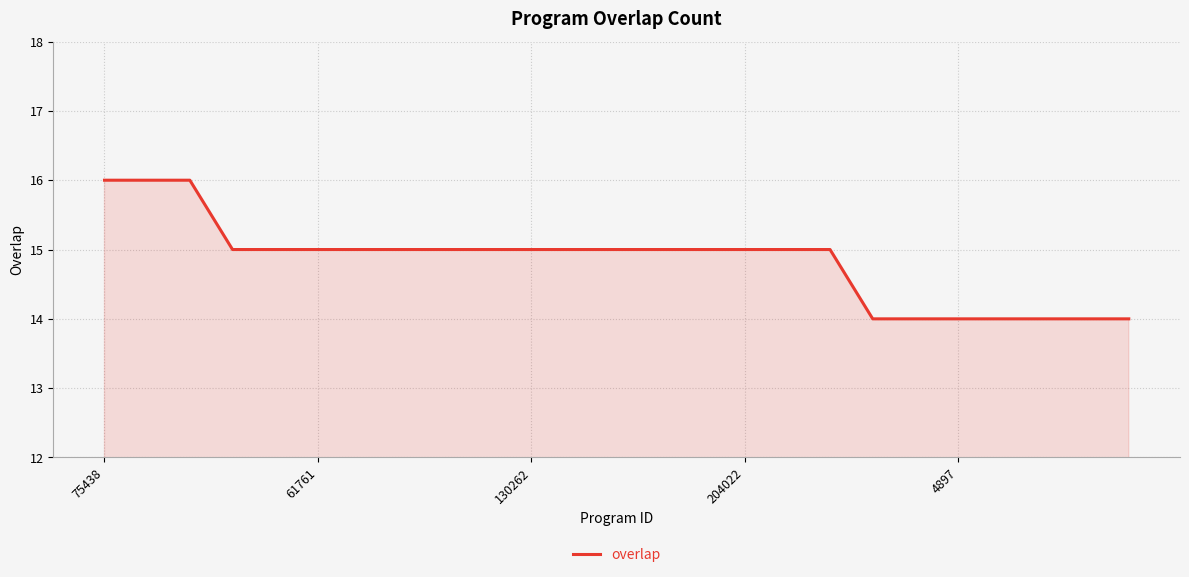

What is the maximum value shown in the chart?

16